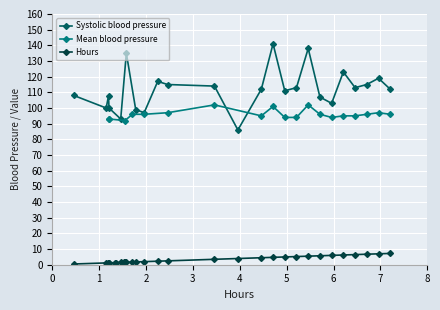

What is the value of the Hours point at the 25th from the left?

6.0